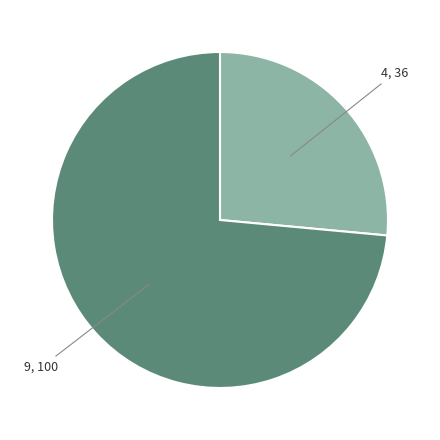

Is there any slice that represents more than half of the pie?

Yes